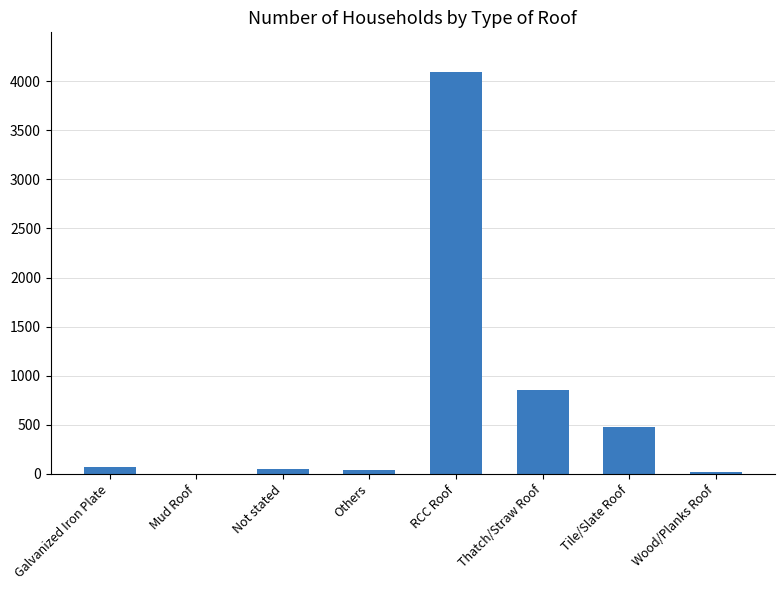

What is the approximate value at RCC Roof?

4089